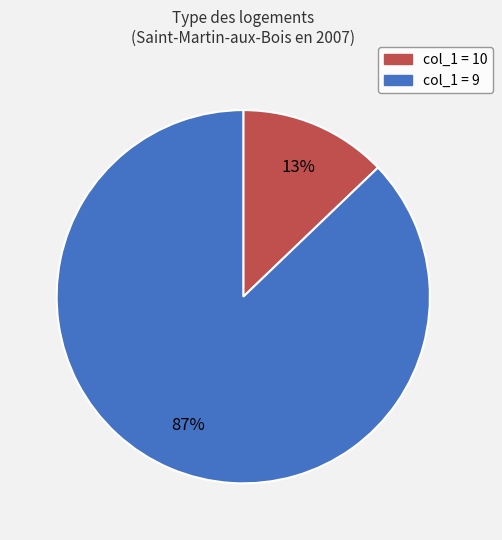

Is there any slice that represents more than half of the pie?

Yes